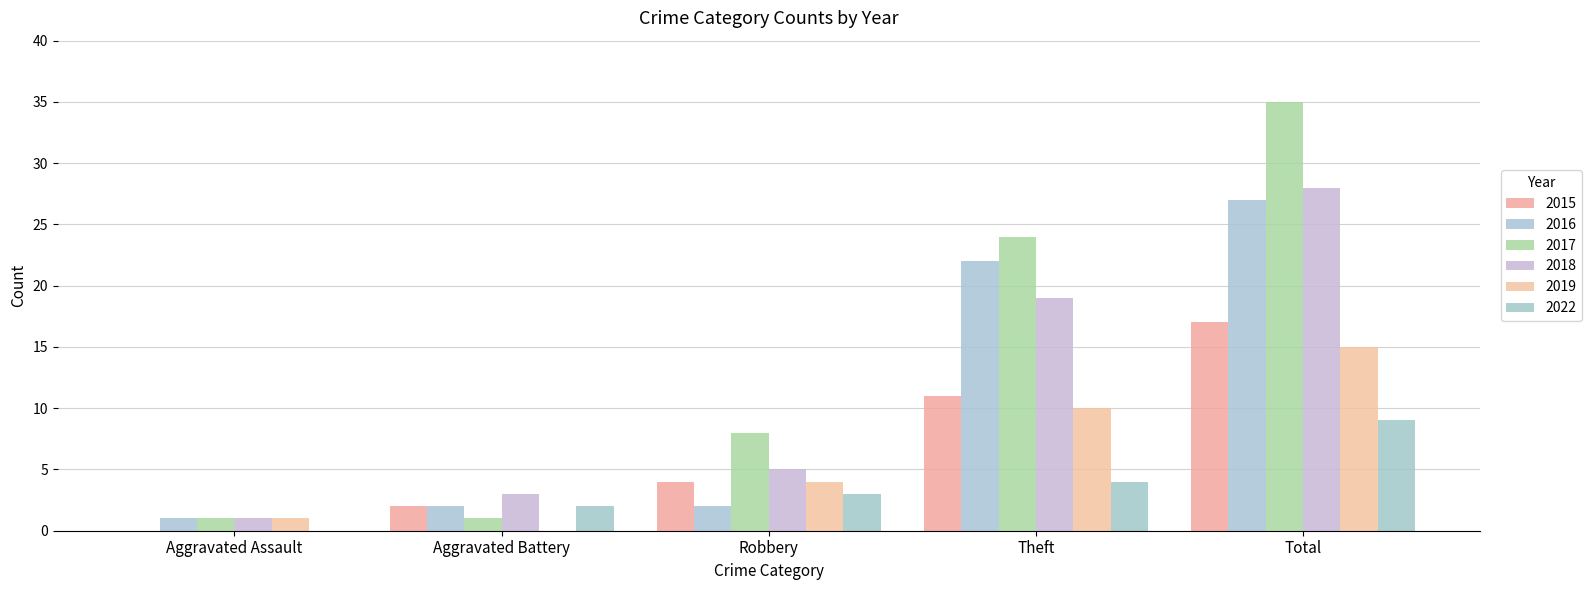

How many series are shown in this chart?

6